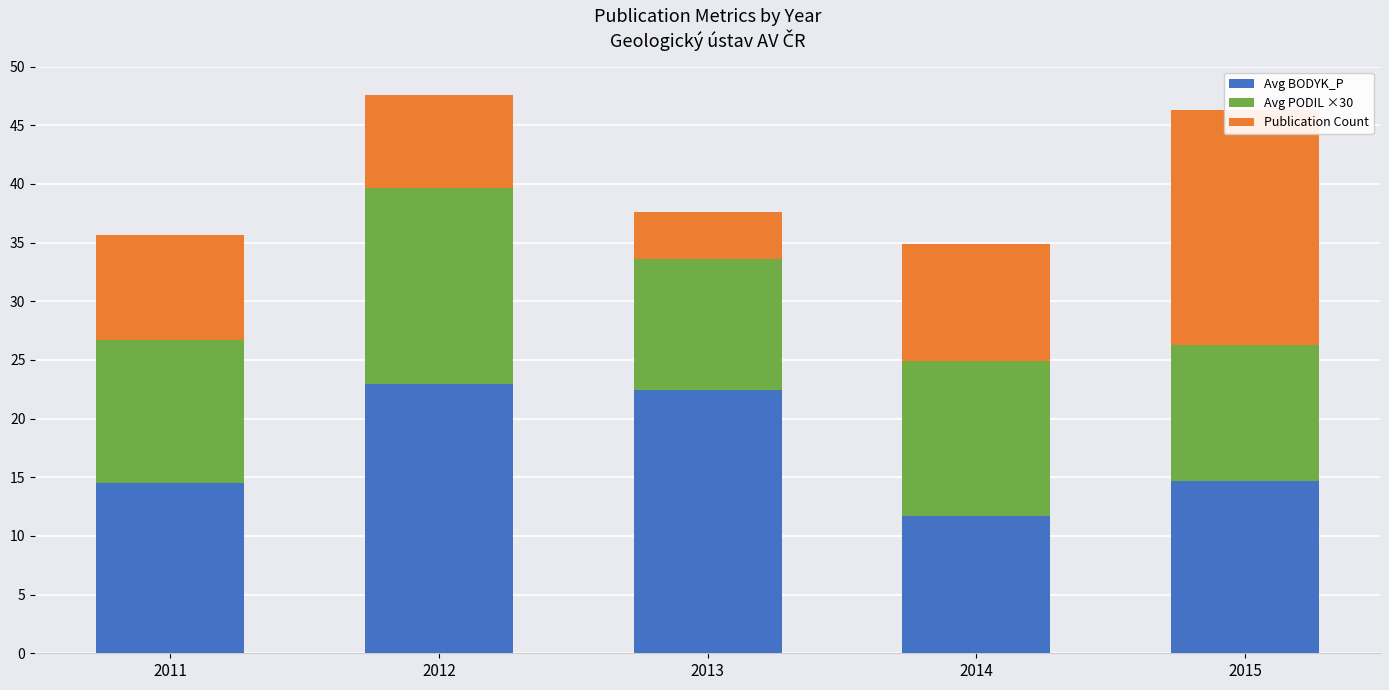

What is the sum of all Avg BODYK_P values?

86.2